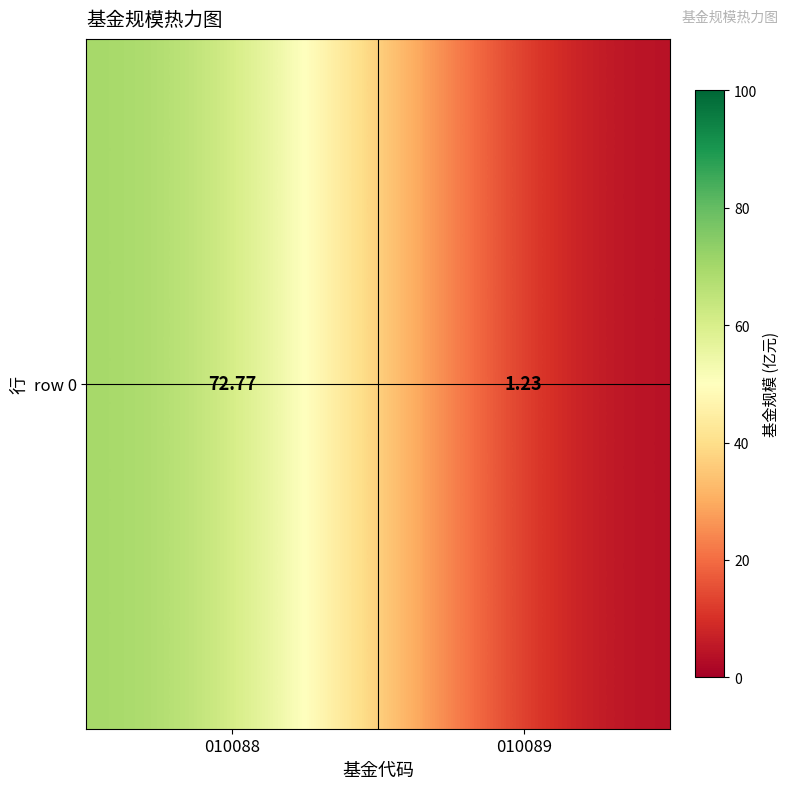

List the labels in order of value, smallest first.

010089, 010088